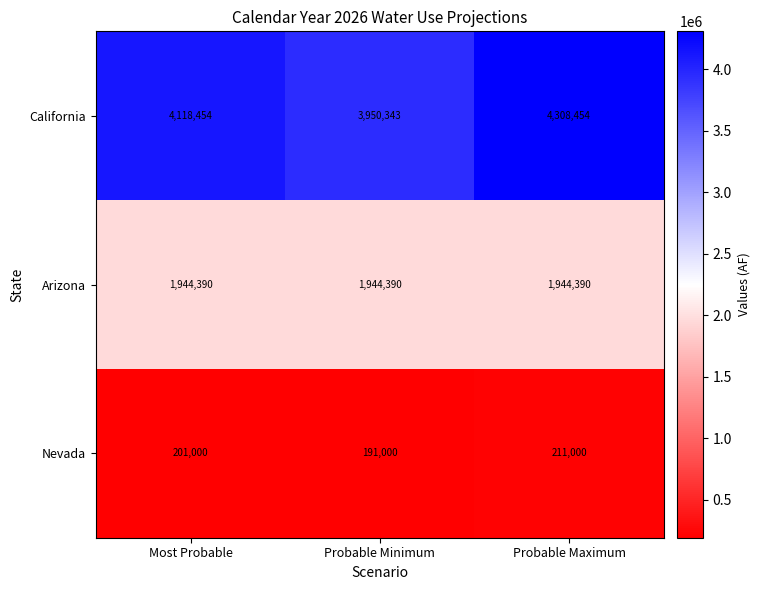

True or false: Nevada has a value of 284041 at Probable Maximum.

False